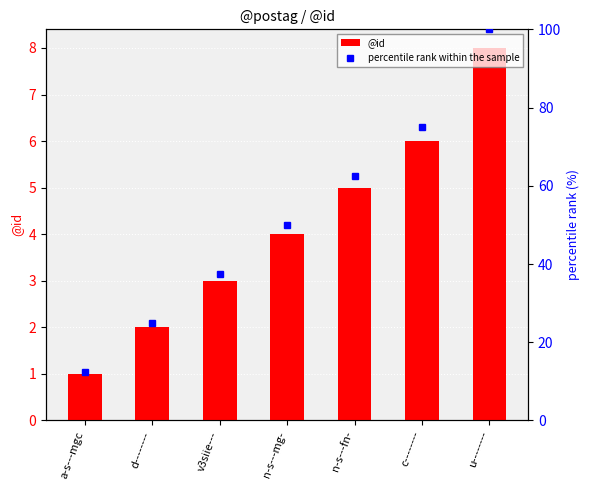

List the labels in order of percentile rank within the sample value, smallest first.

a-s---mgc, d--------, v3siie---, n-s---mg-, n-s---fn-, c--------, u--------